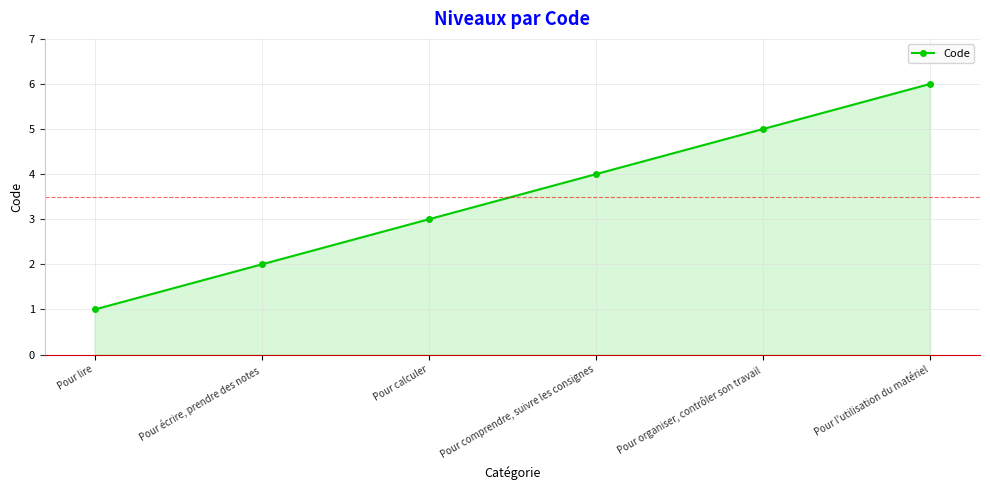

Rank the categories by value from highest to lowest.

Pour l'utilisation du matériel, Pour organiser, contrôler son travail, Pour comprendre, suivre les consignes, Pour calculer, Pour écrire, prendre des notes, Pour lire